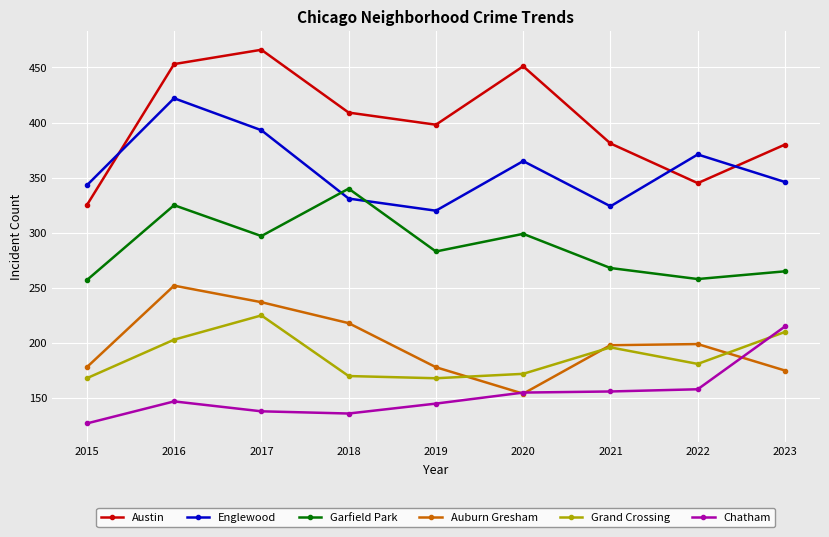

True or false: Garfield Park has more than 0 points higher than both neighbors.

True